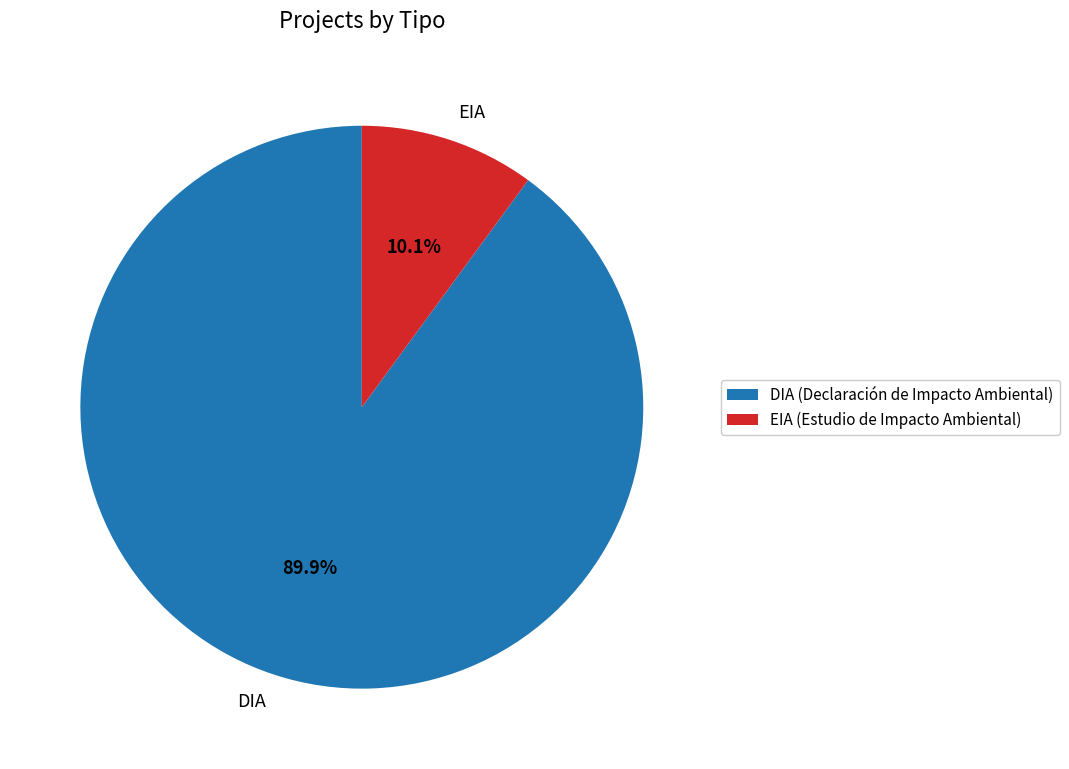

What percentage is the EIA slice, to the nearest percent?

10%